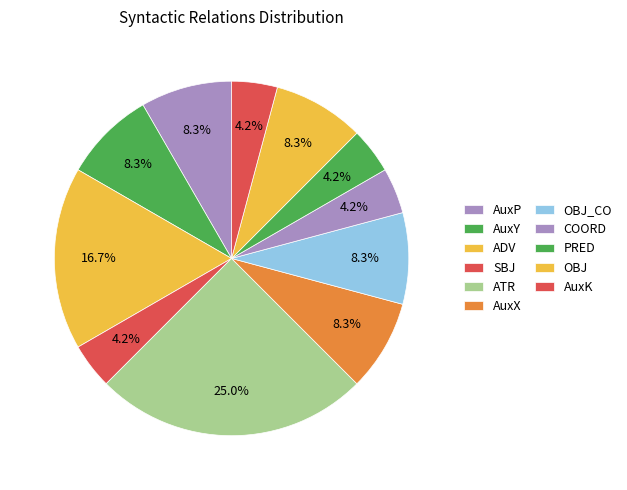

Does SBJ represent more than half of the total?

No